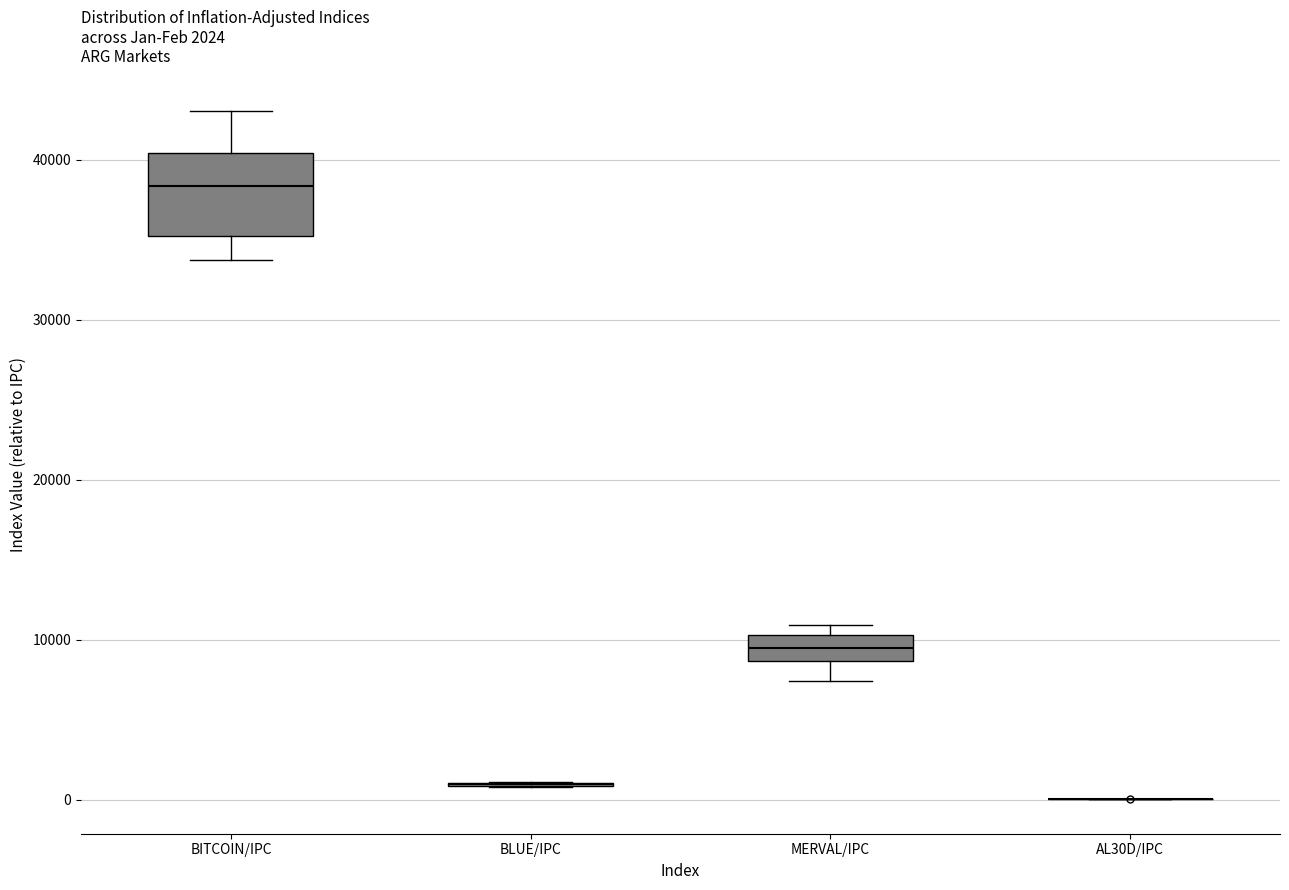

Which box is the tallest, from its lower edge to its upper edge?

BITCOIN/IPC